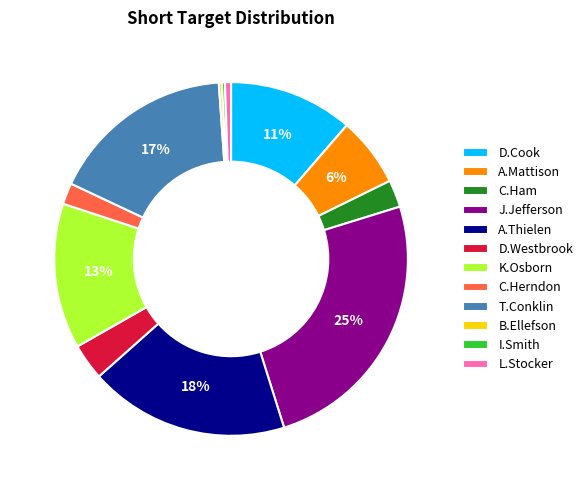

Which slice is the largest?

J.Jefferson